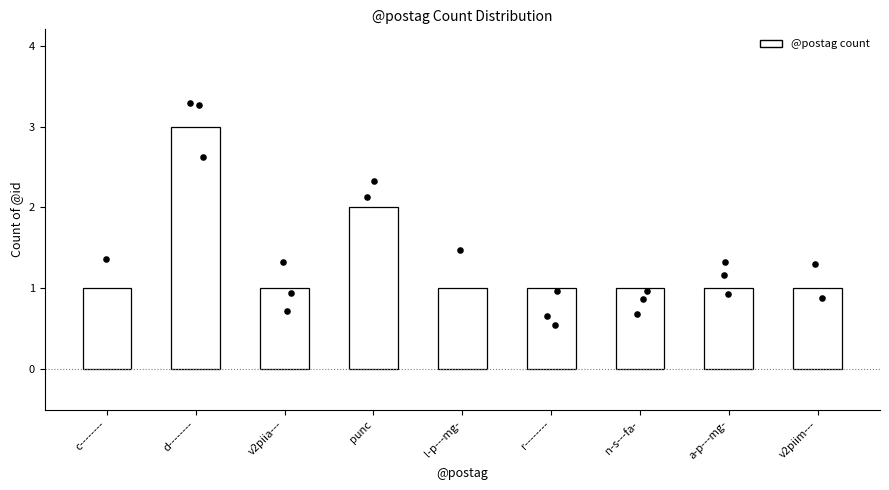

Approximately how many times larger is the value at d-------- compared to n-s---fa-?

3.0